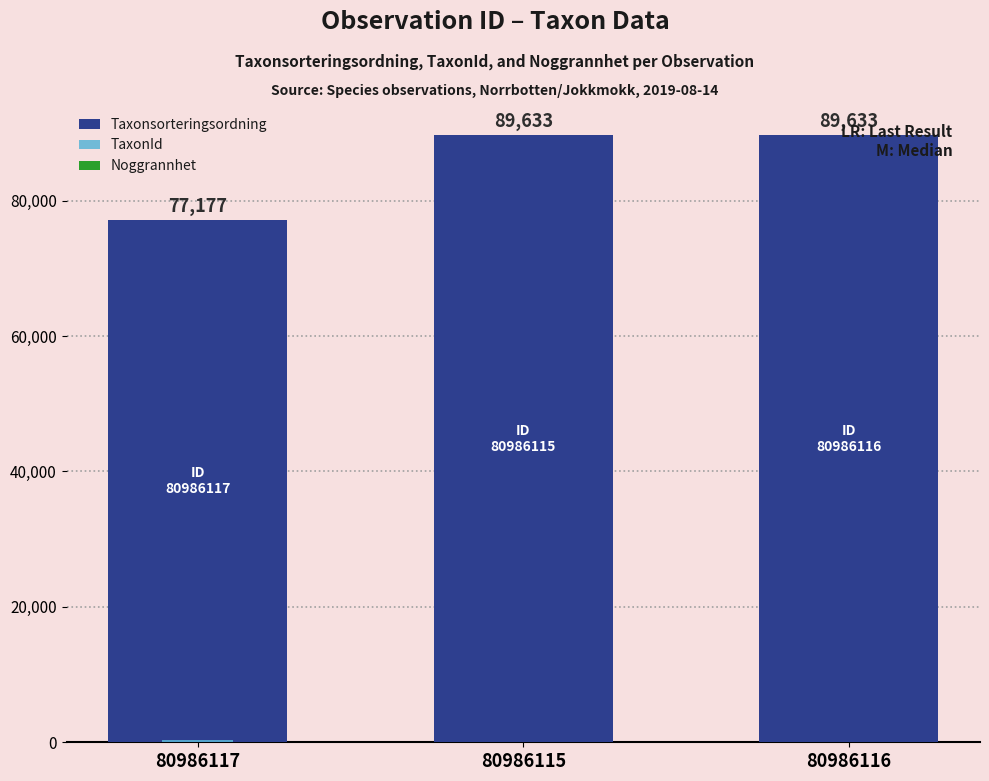

What is the minimum value shown in the chart?

10